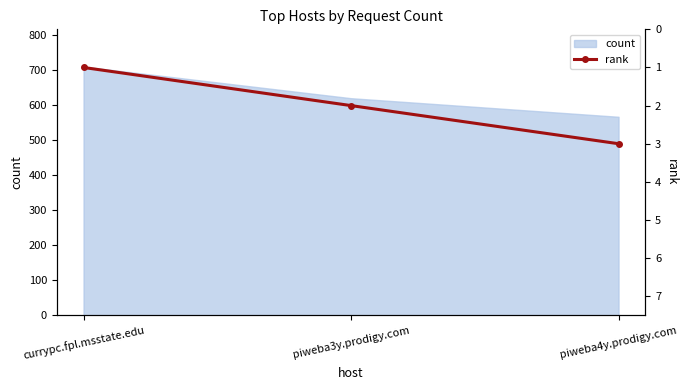

Where is the data nearest to the value 2?

piweba3y.prodigy.com